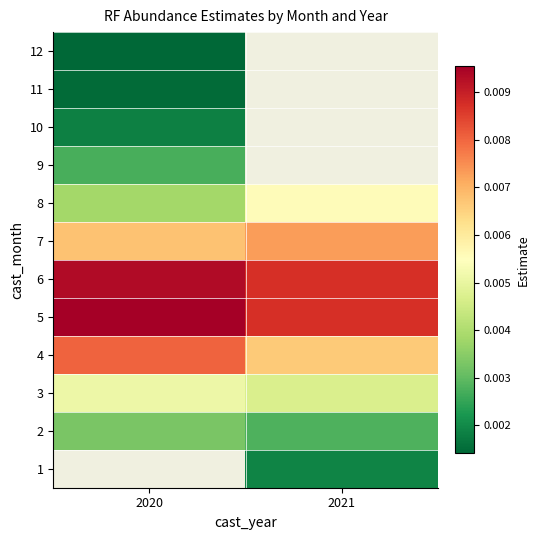

Is it true that 10 equals 0.0 at 2020?

False